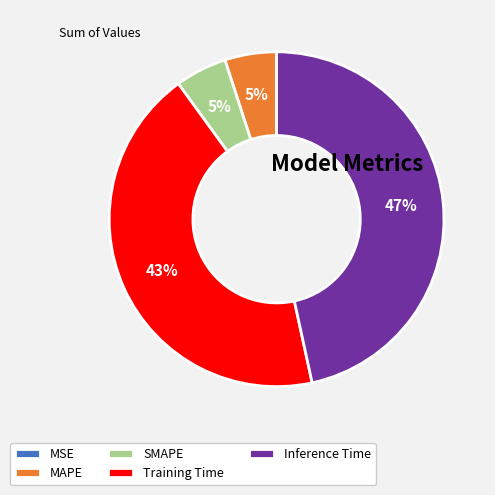

To the nearest percent, what is the difference between the largest and smallest slice percentages?

47%